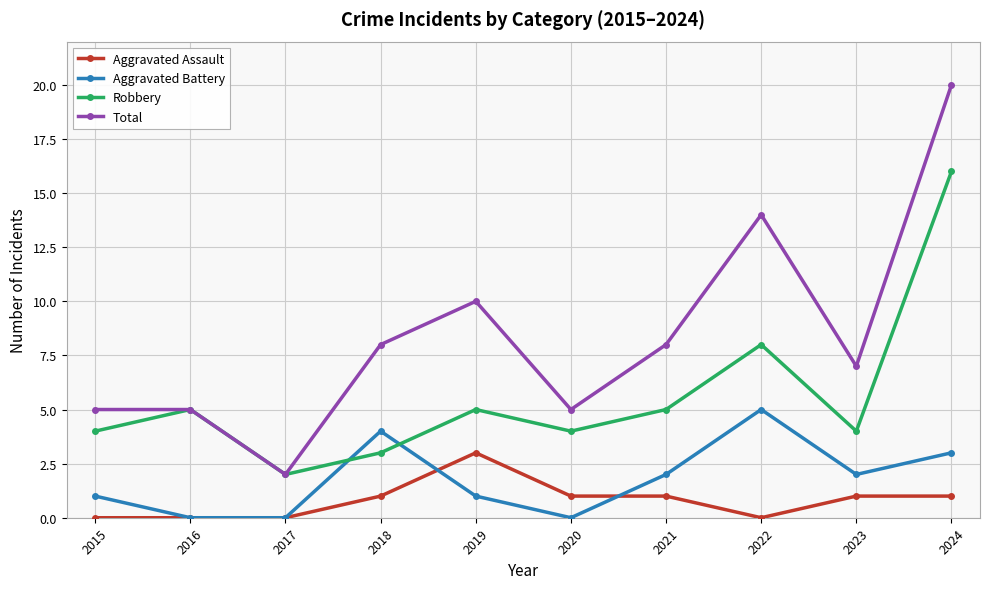

What is the highest value of the Aggravated Battery series?

5